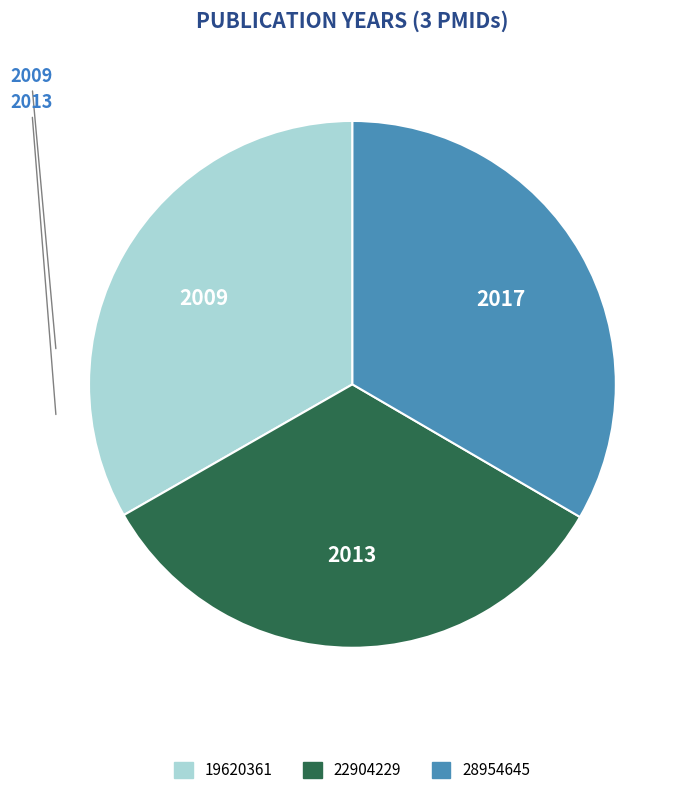

Does any single category account for the majority?

No